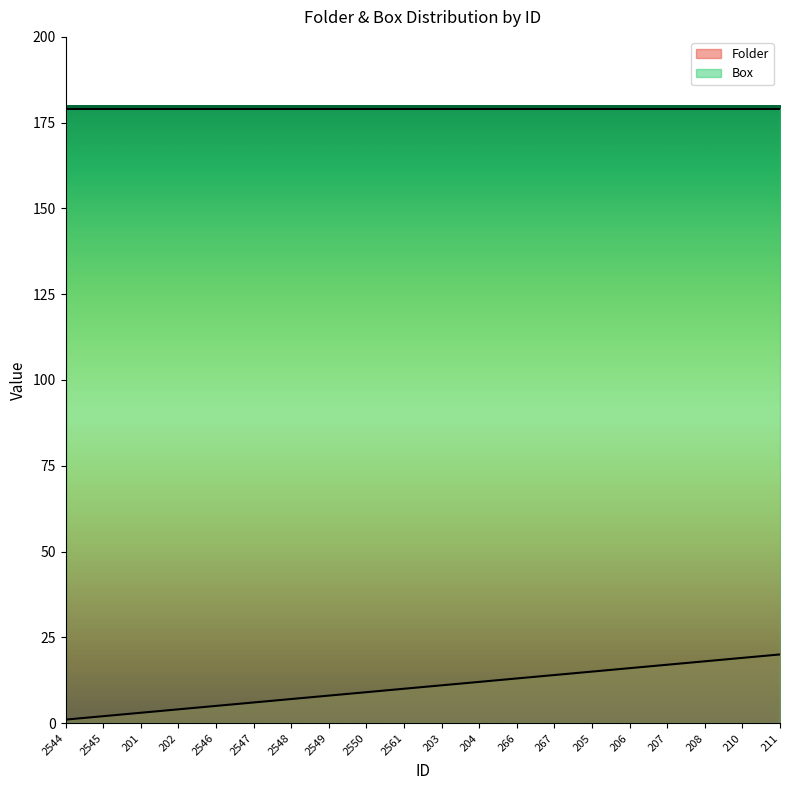

List the labels in order of value, smallest first.

2544, 2545, 201, 202, 2546, 2547, 2548, 2549, 2550, 2561, 203, 204, 266, 267, 205, 206, 207, 208, 210, 211